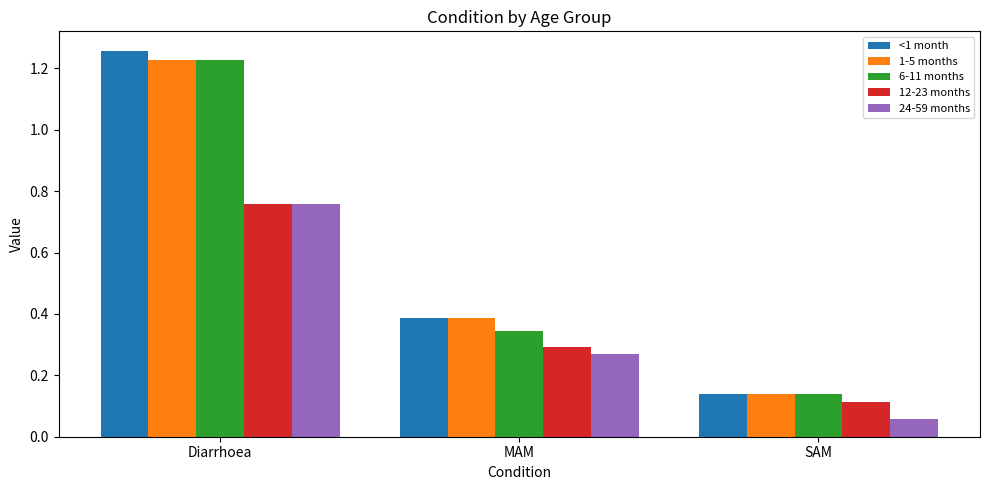

What is the label of the 1st bar from the right?

SAM